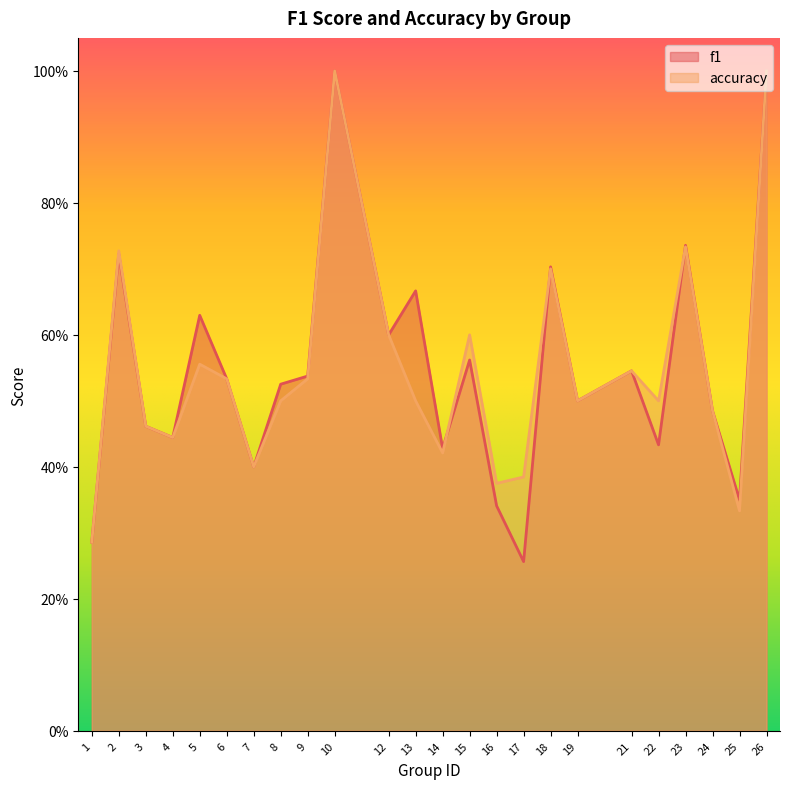

Count the number of categories in the chart.

24